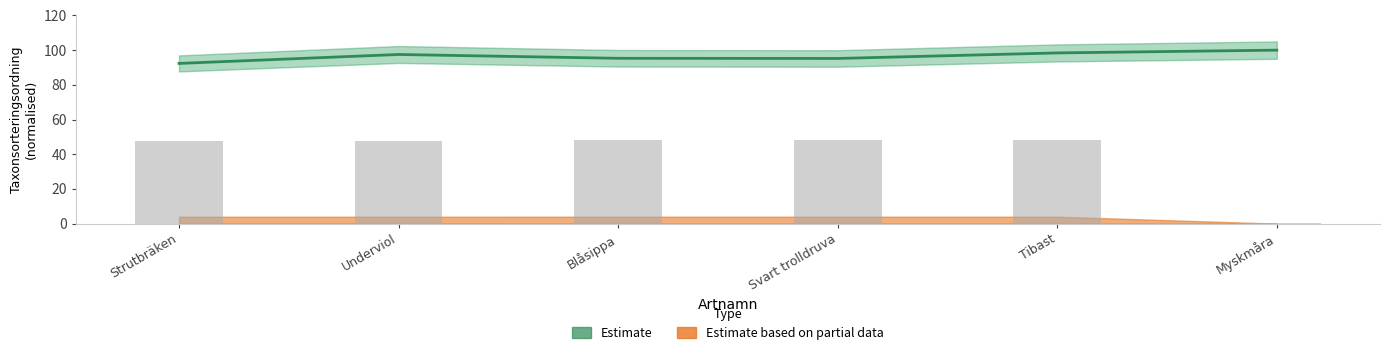

Reading left to right, transcribe all the data shown in this chart.

92.3	97.5	95.3	95.2	98.4	100.0